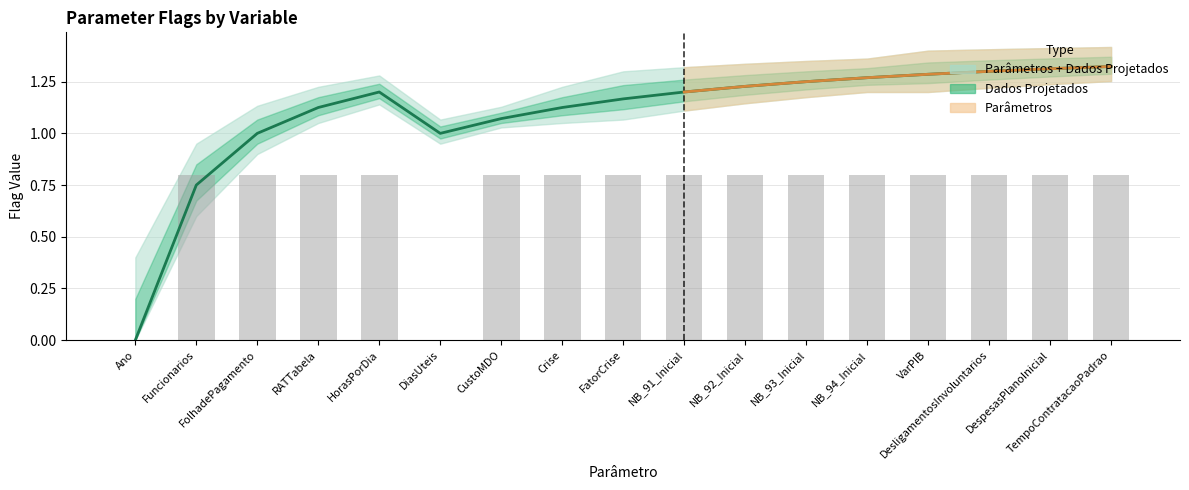

Between VarPIB and HorasPorDia, which is larger?

VarPIB